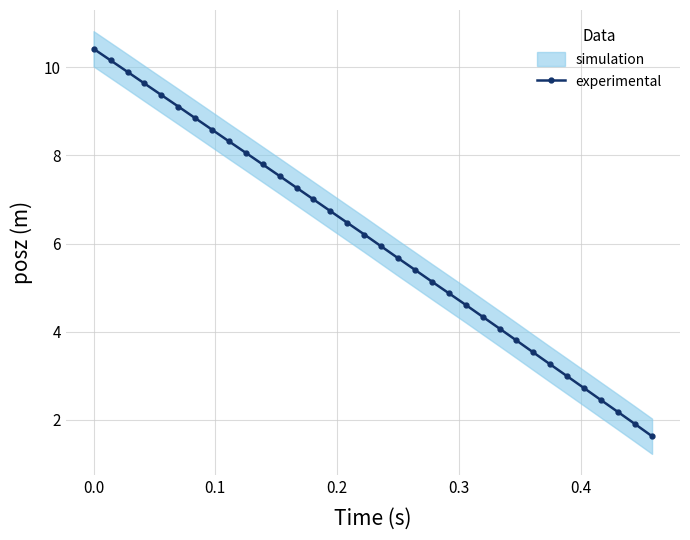

What is the value of the experimental point at the 4th from the left?

9.6